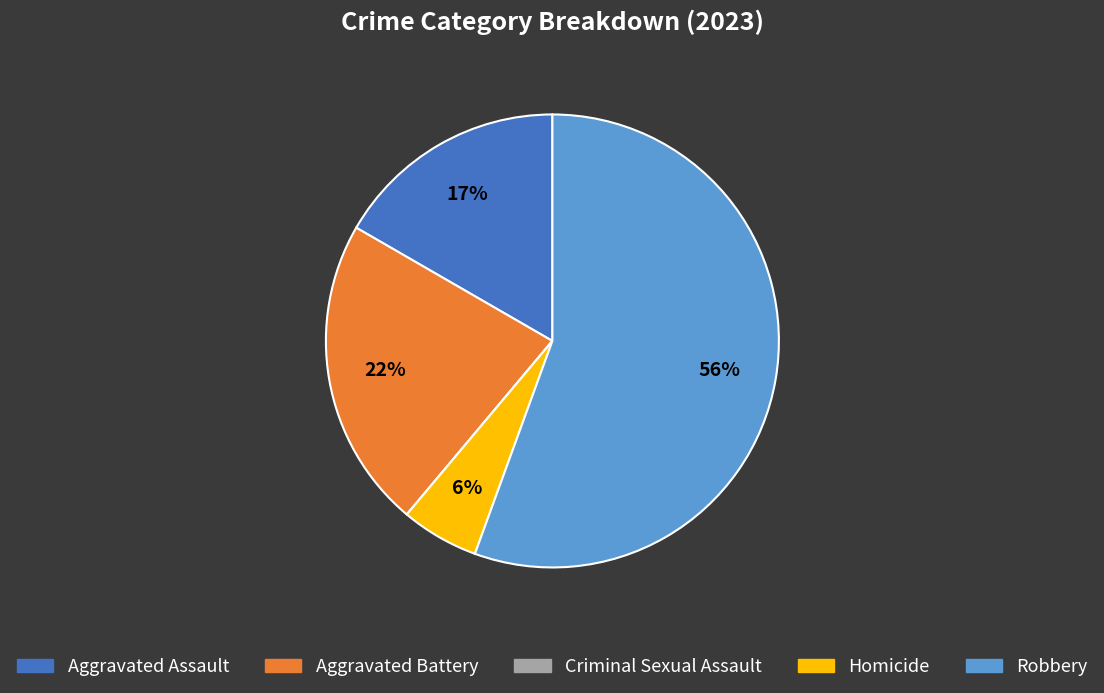

Between Aggravated Assault and Homicide, which is larger?

Aggravated Assault